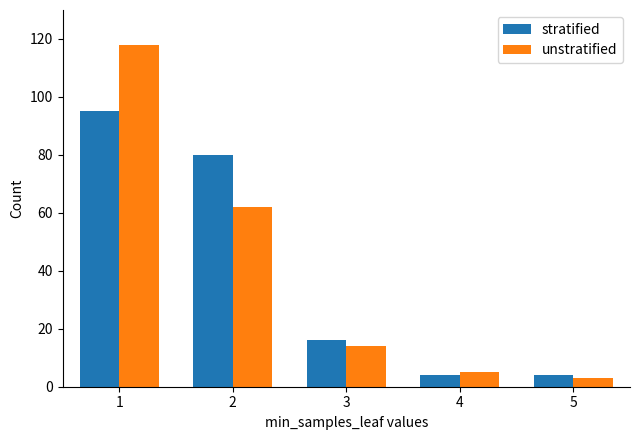

List the series in order of their peak value, highest first.

unstratified, stratified